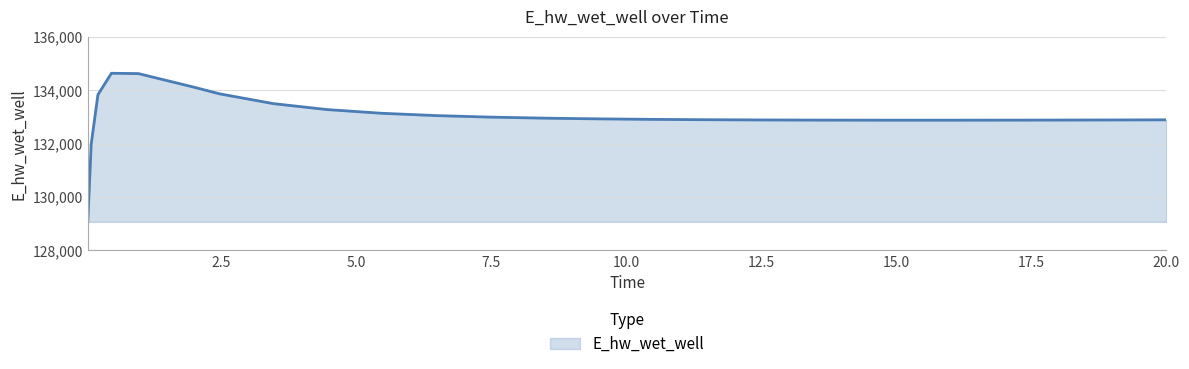

What is the minimum value shown in the chart?

129070.4